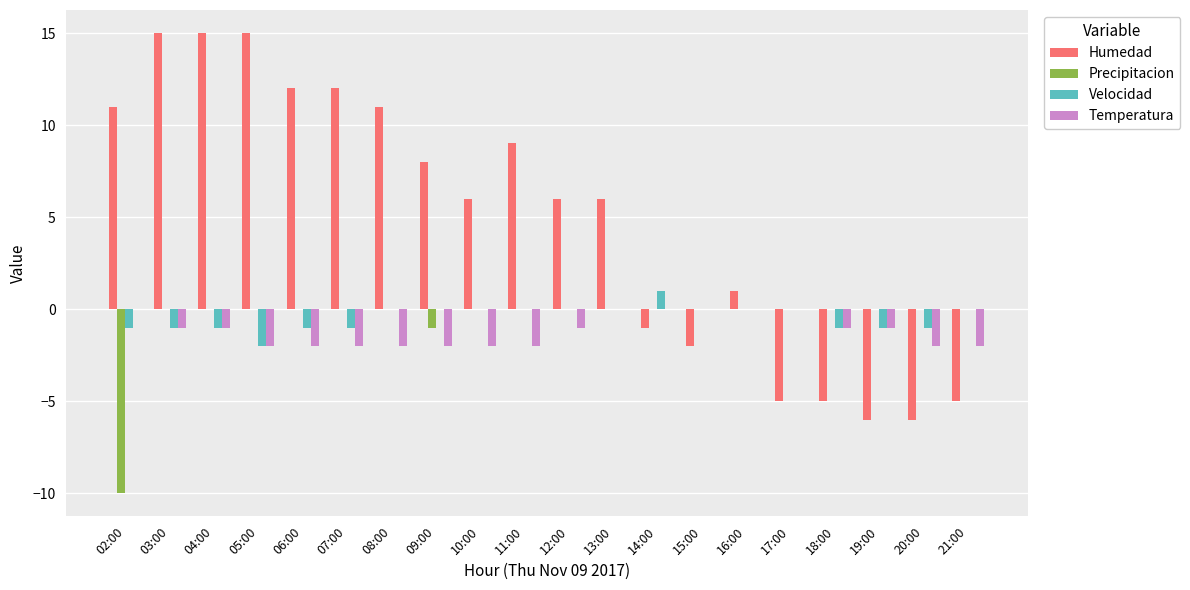

What is the greatest value displayed?

15